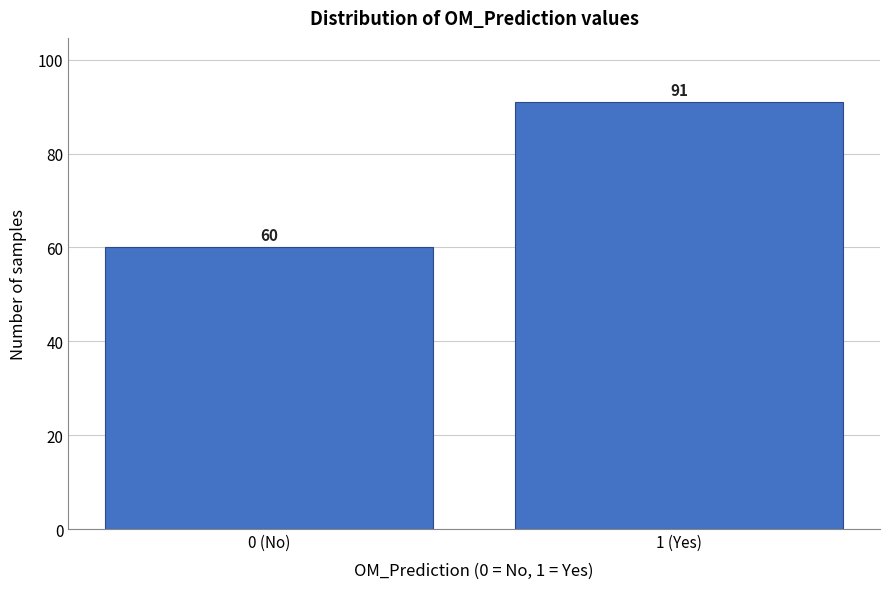

Reading left to right, extract all data points from this chart.

60	91